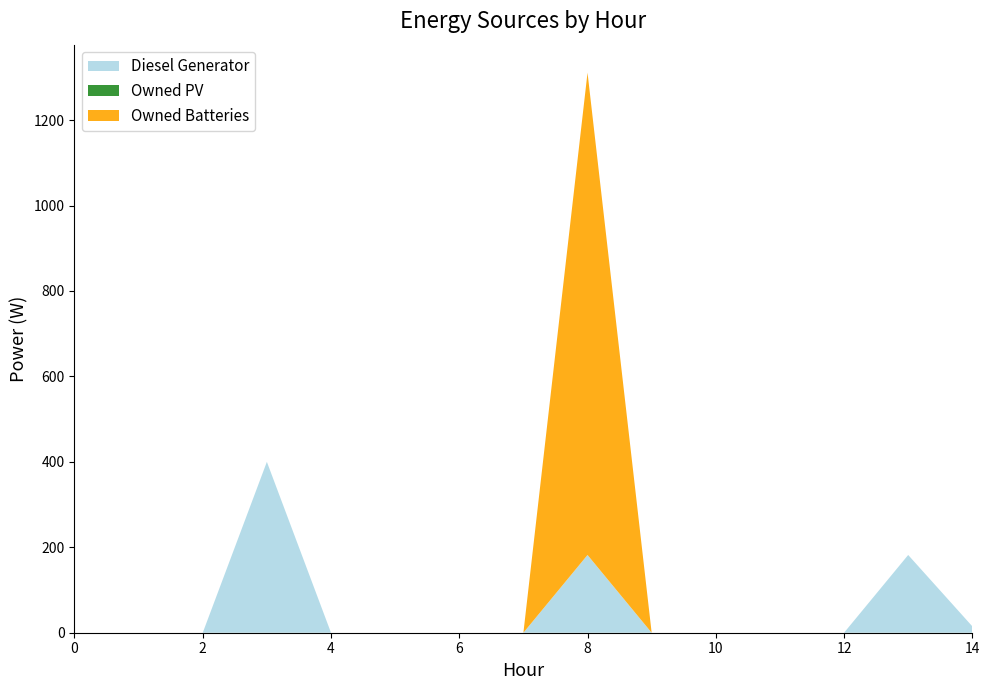

Reading left to right, extract all data points from this chart.

Diesel Generator: 0=0	1=0	2=0	3=400	4=0	5=0	6=0	7=0	8=182	9=0	10=0	11=0	12=0	13=182	14=15
Owned PV: 0=0	1=0	2=0	3=0	4=0	5=0	6=0	7=0	8=0	9=0	10=0	11=0	12=0	13=0	14=0
Owned Batteries: 0=0	1=0	2=0	3=0	4=0	5=0	6=0	7=0	8=1129	9=0	10=0	11=0	12=0	13=0	14=0